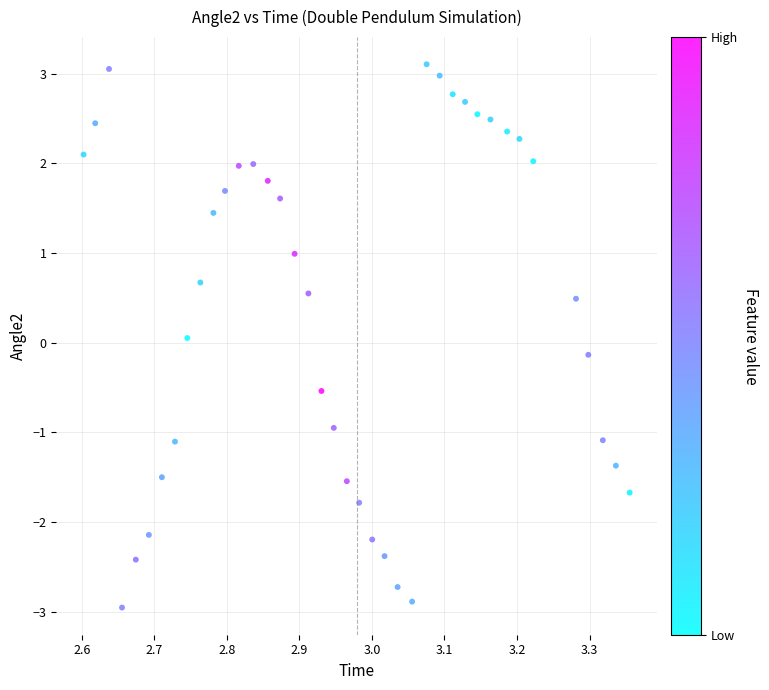

What is the range of X values (max minus min)?

0.8